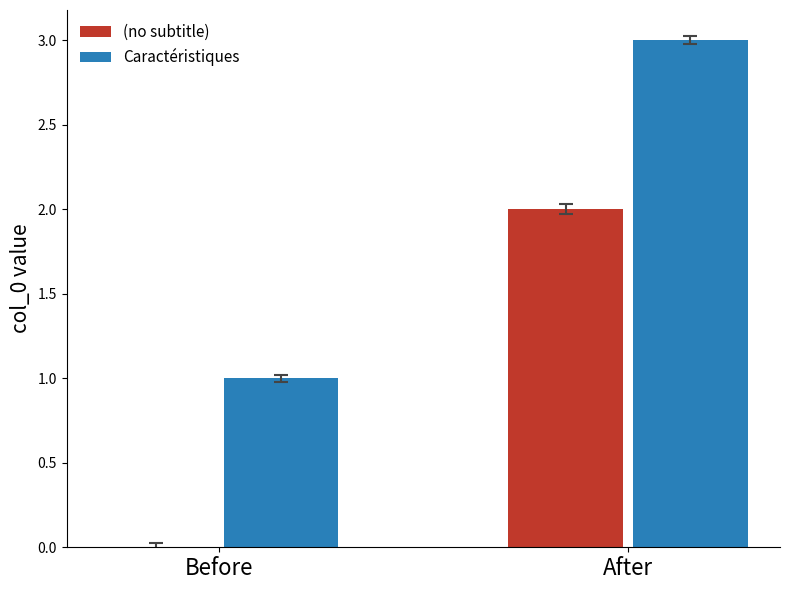

What is the difference between the maximum and minimum values in the col_0 (red) series?

2